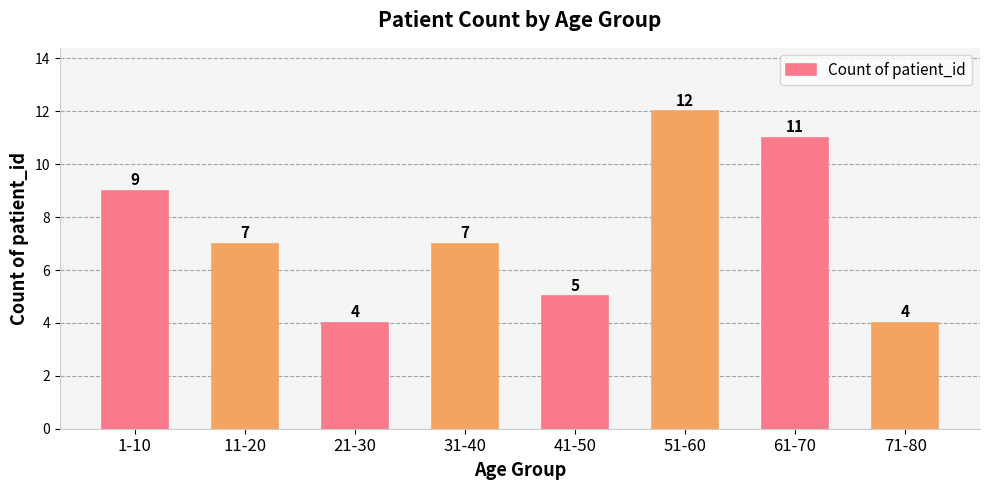

What is the change in value from 21-30 to 61-70?

+7